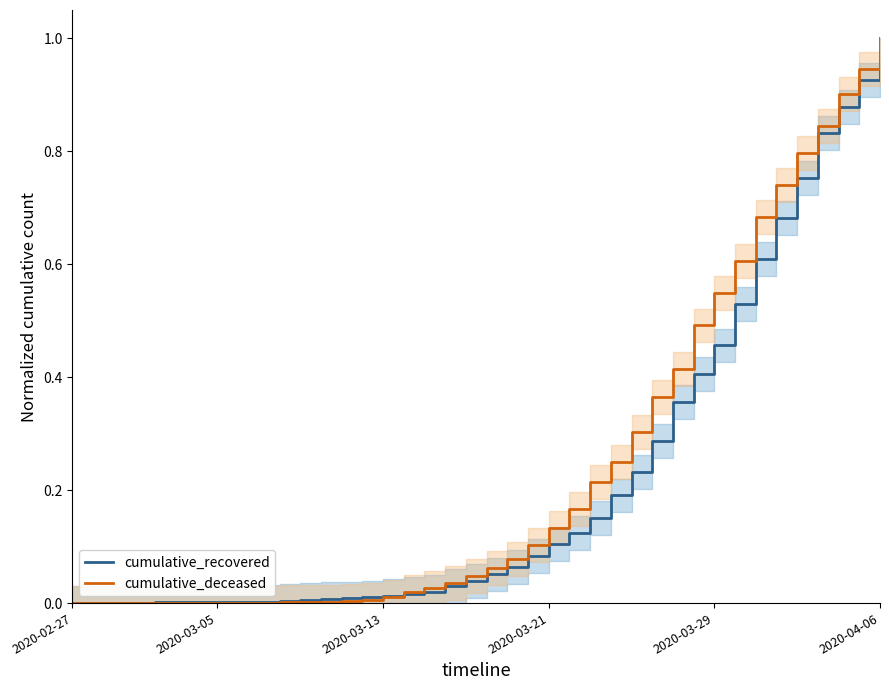

Between which two adjacent categories do cumulative_deceased and cumulative_recovered first intersect?

15 and 16